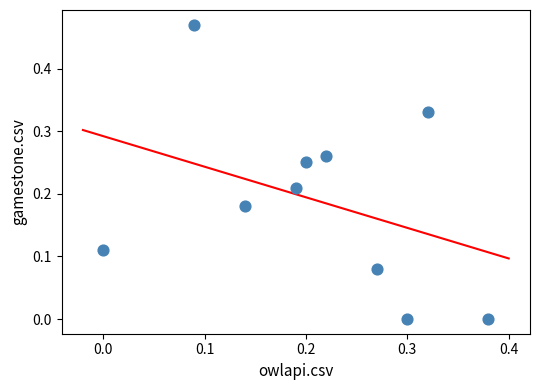

What is the range of X values (max minus min)?

0.4